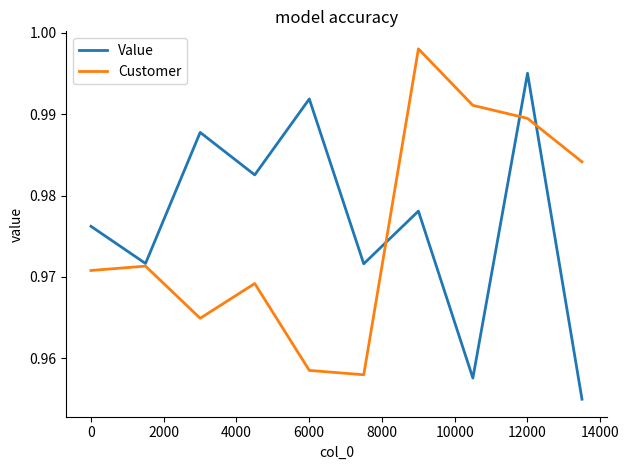

List the series in order of their peak value, lowest first.

Value, Customer